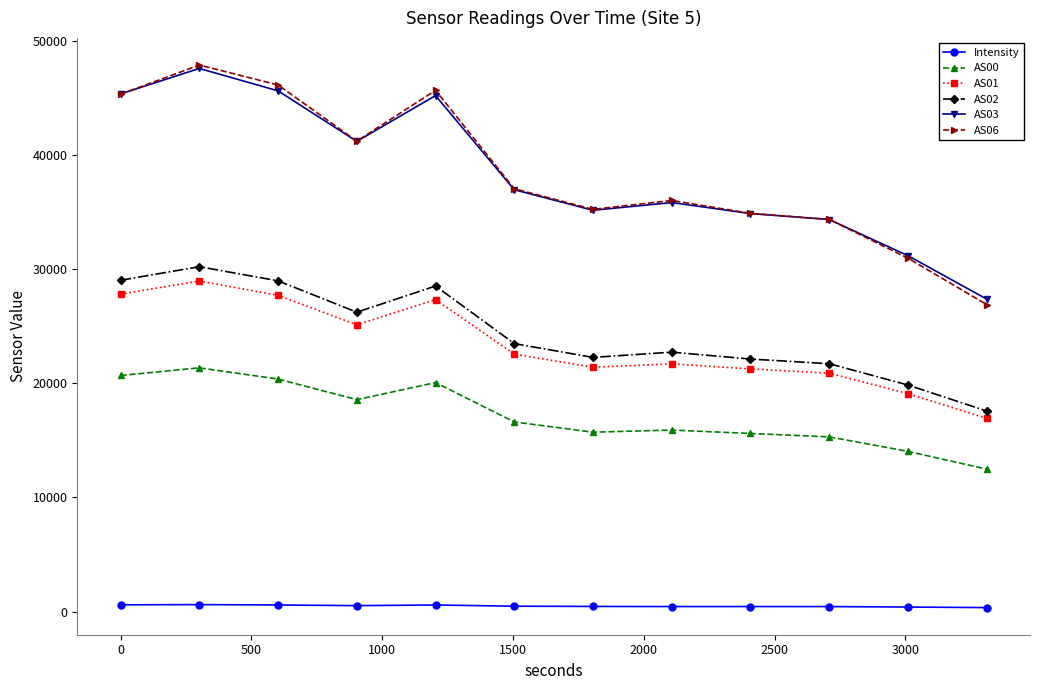

Which series has the widest spread of values?

AS06